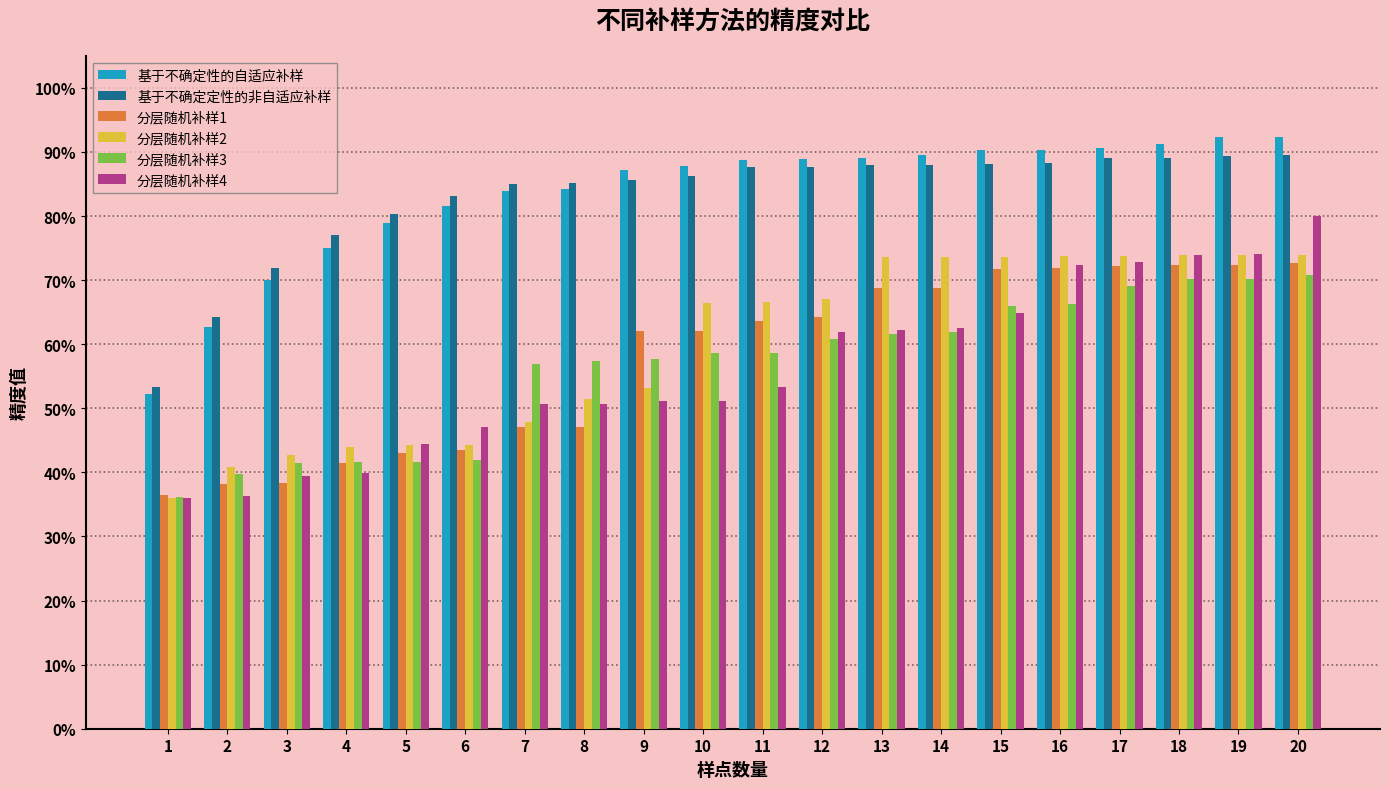

True or false: 基于不确定定性的非自适应补样 has a value of 1.2 at 20.

False